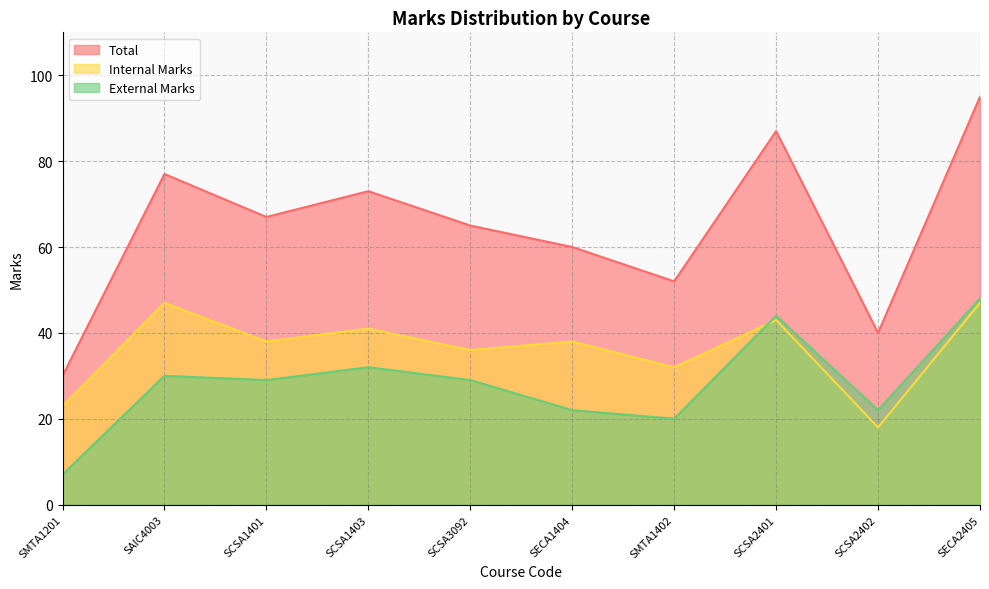

List the series in order of their peak value, lowest first.

Internal Marks, External Marks, Total